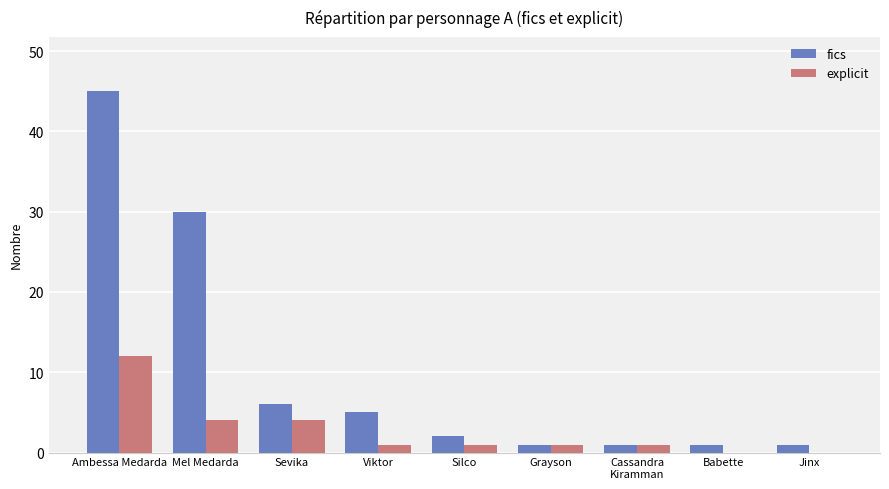

At which category does the chart reach its peak across all series?

Ambessa Medarda